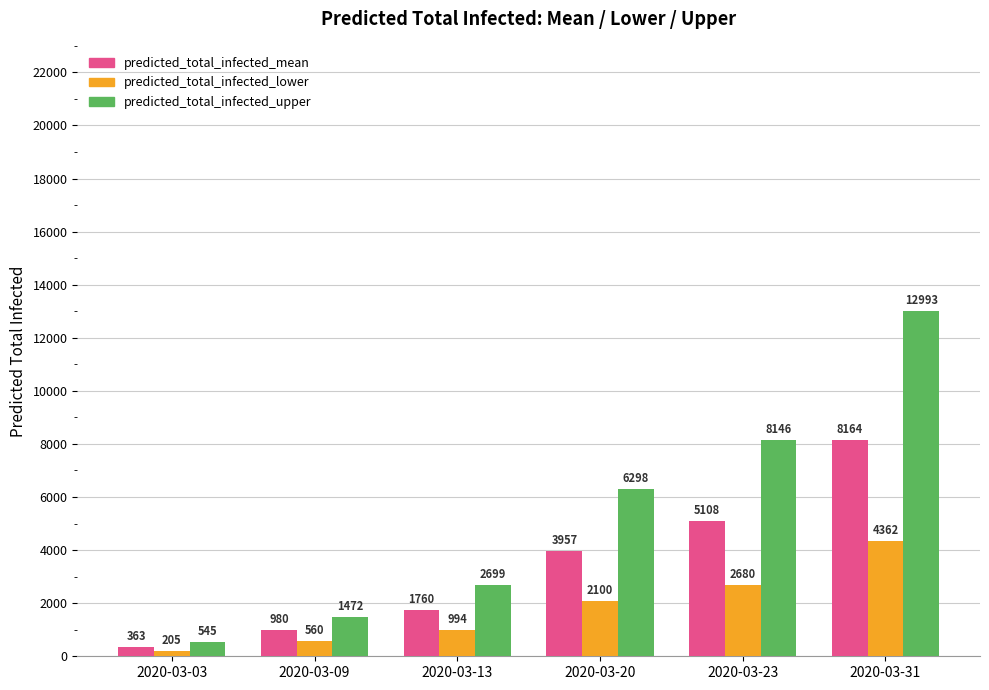

What is the average value of the predicted_total_infected_mean series?

3389